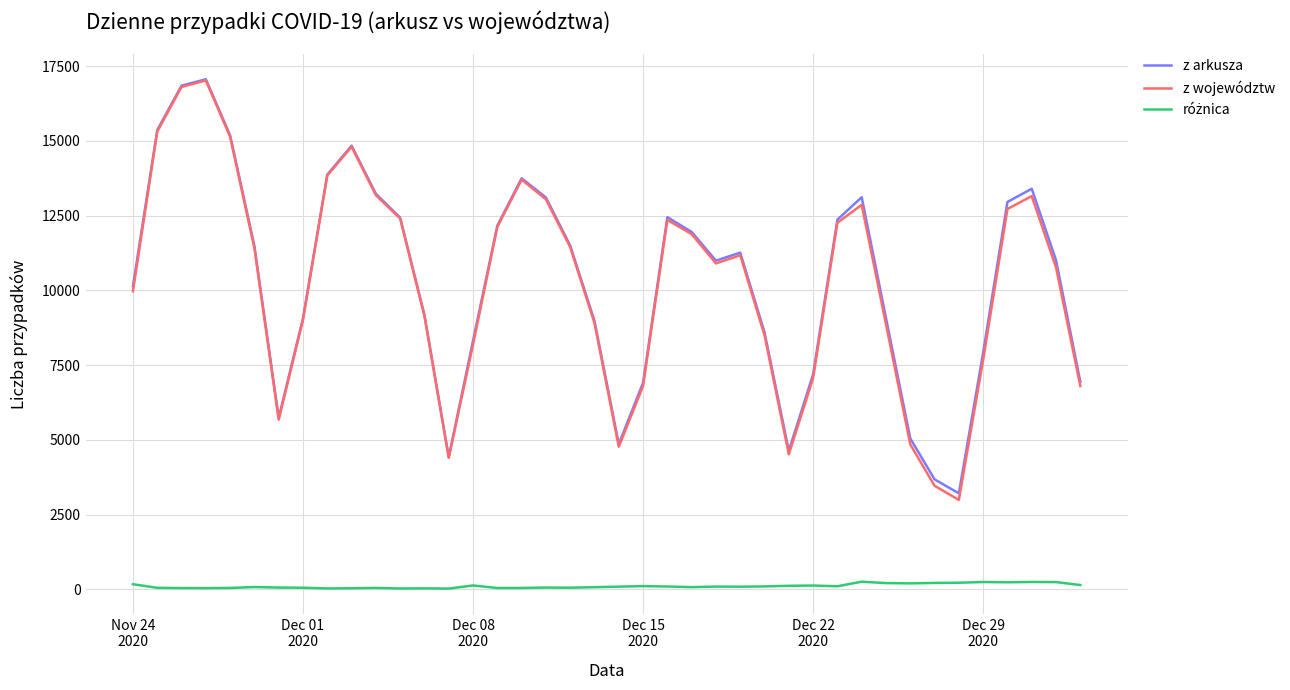

What is the maximum value for z województw?

17019